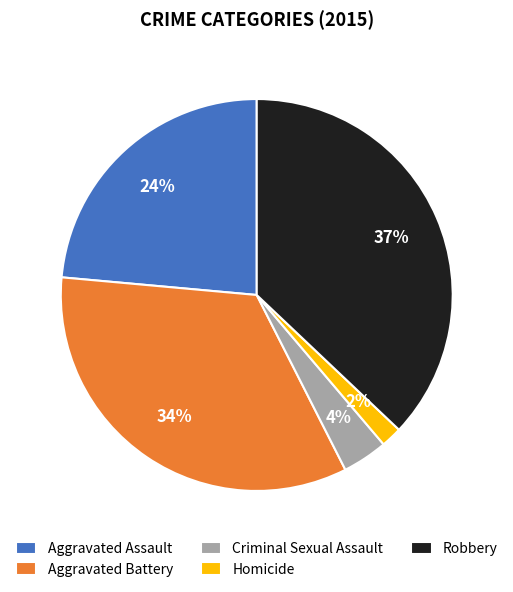

Does any single category account for the majority?

No